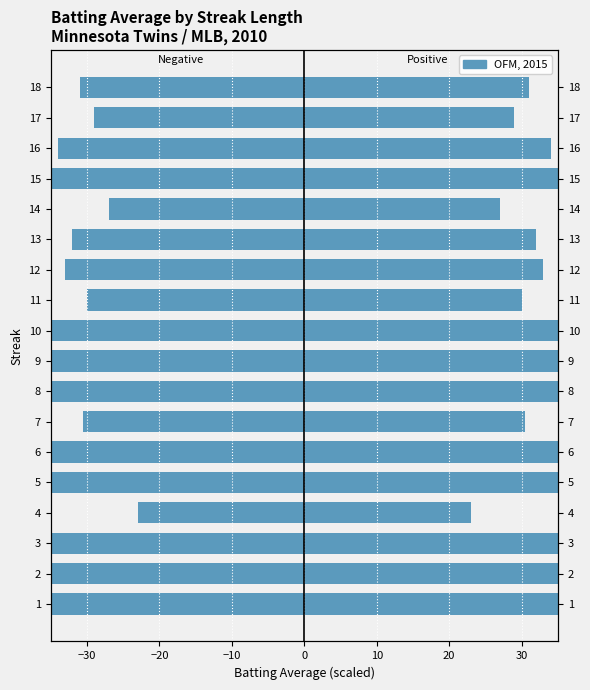

What is the minimum value shown in the chart?

-43.0